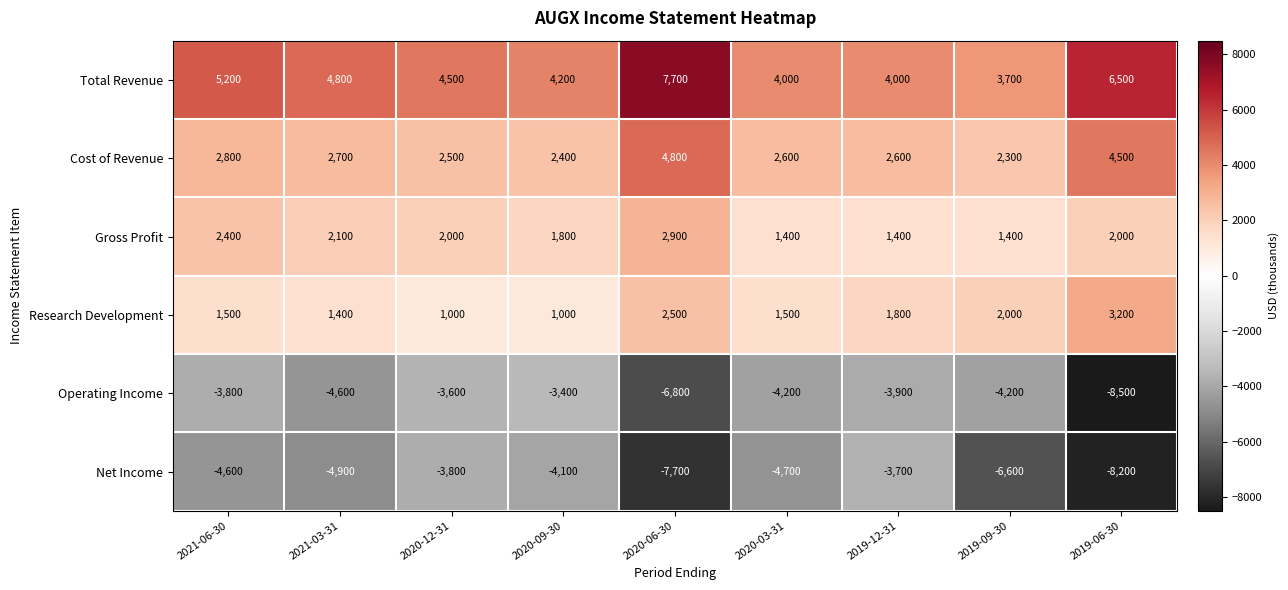

Read the Total Revenue value at 2019-12-31, to the nearest 100.

4000